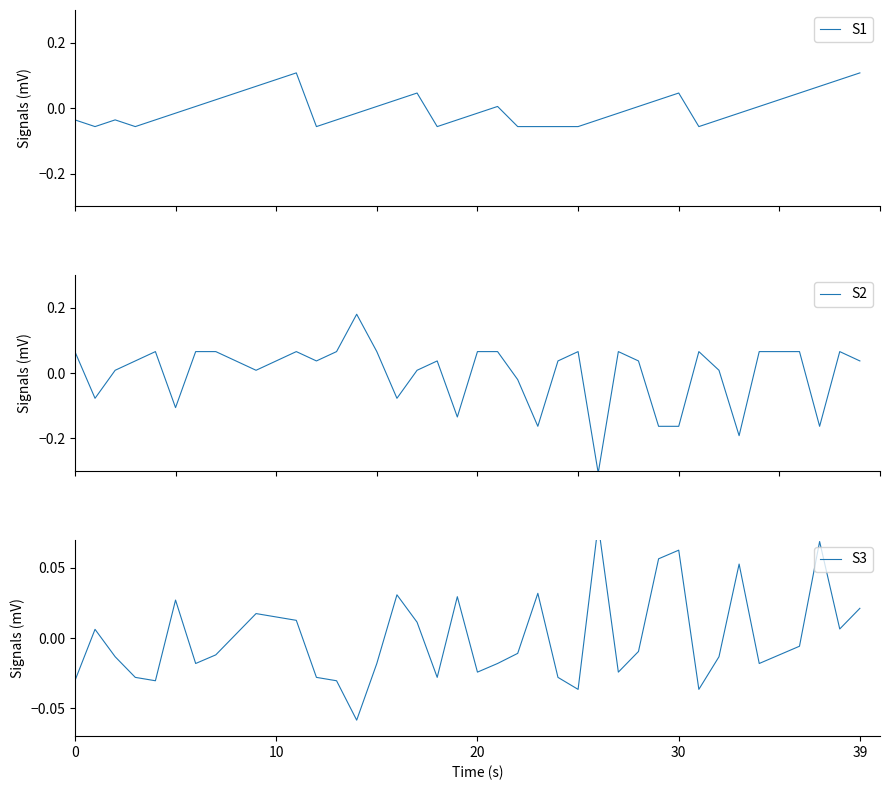

How many intersections are there between S1 and S3?

13